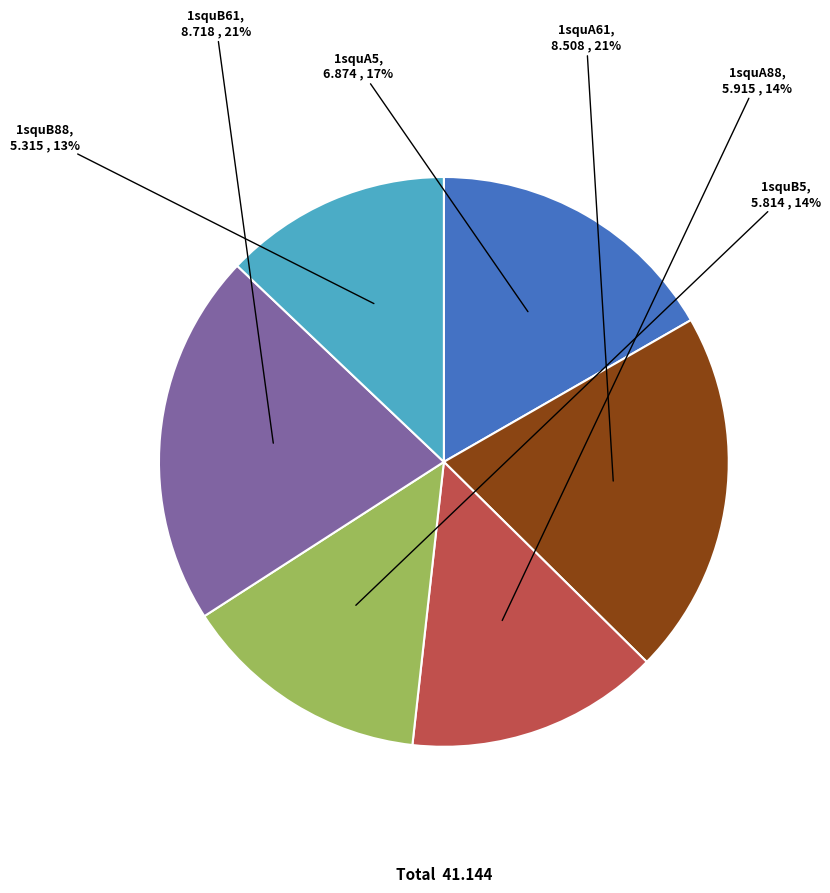

Is there any slice that represents more than half of the pie?

No